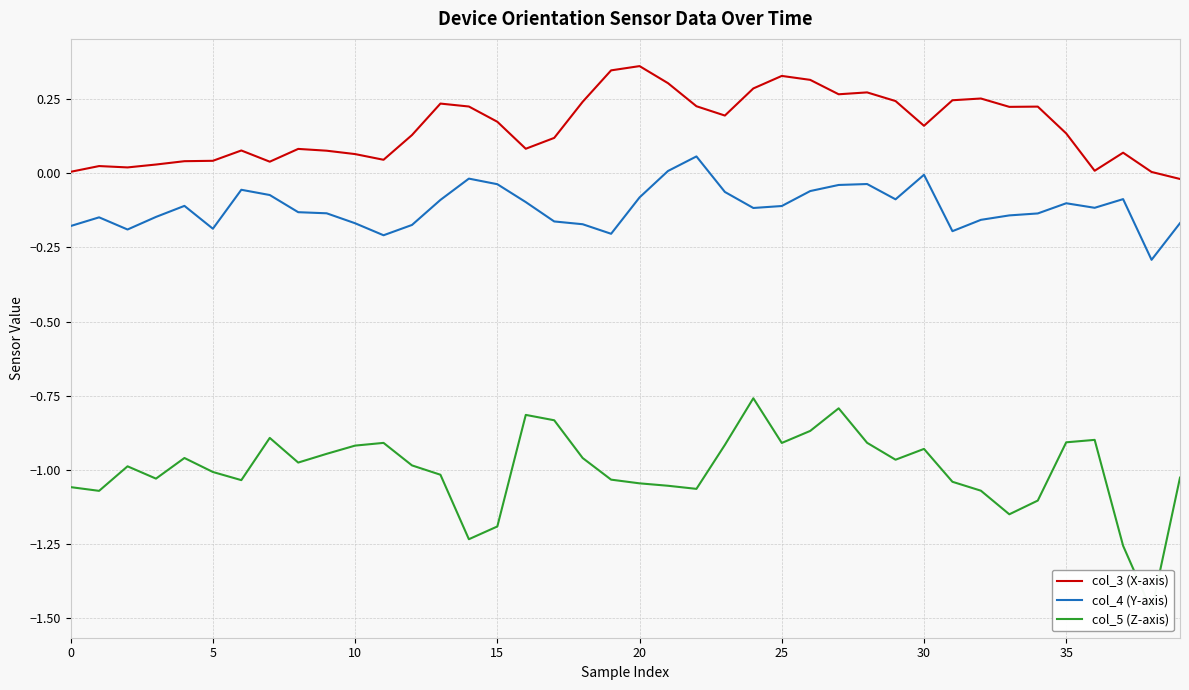

True or false: col_4 (Y-axis) has more than 0 interior local peaks.

True